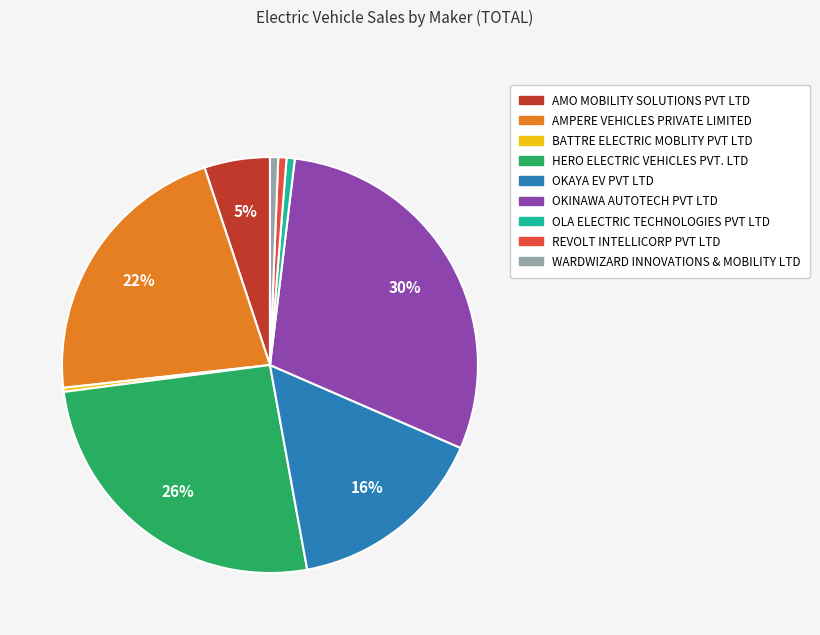

Which has a higher value, AMPERE VEHICLES PRIVATE LIMITED or WARDWIZARD INNOVATIONS & MOBILITY LTD?

AMPERE VEHICLES PRIVATE LIMITED